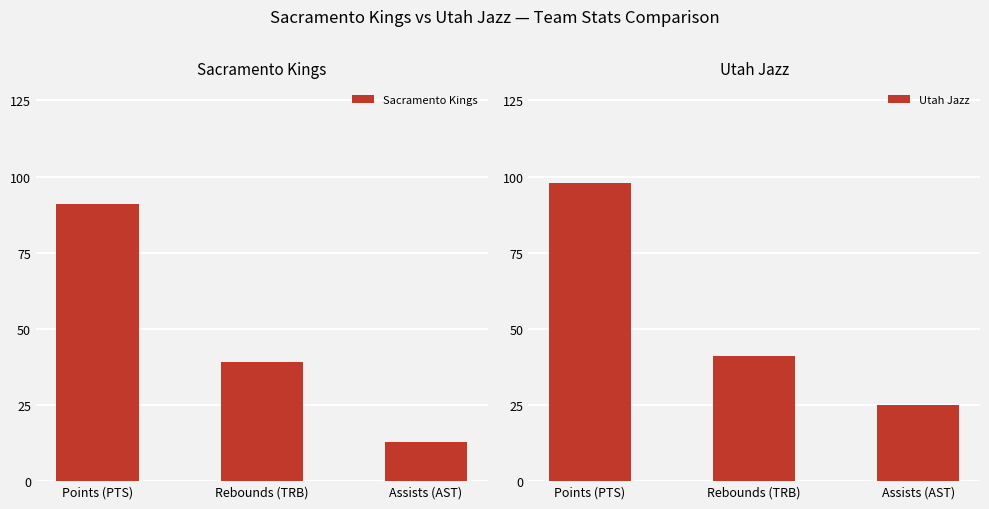

At which label does Sacramento Kings first exceed 39?

Points (PTS)